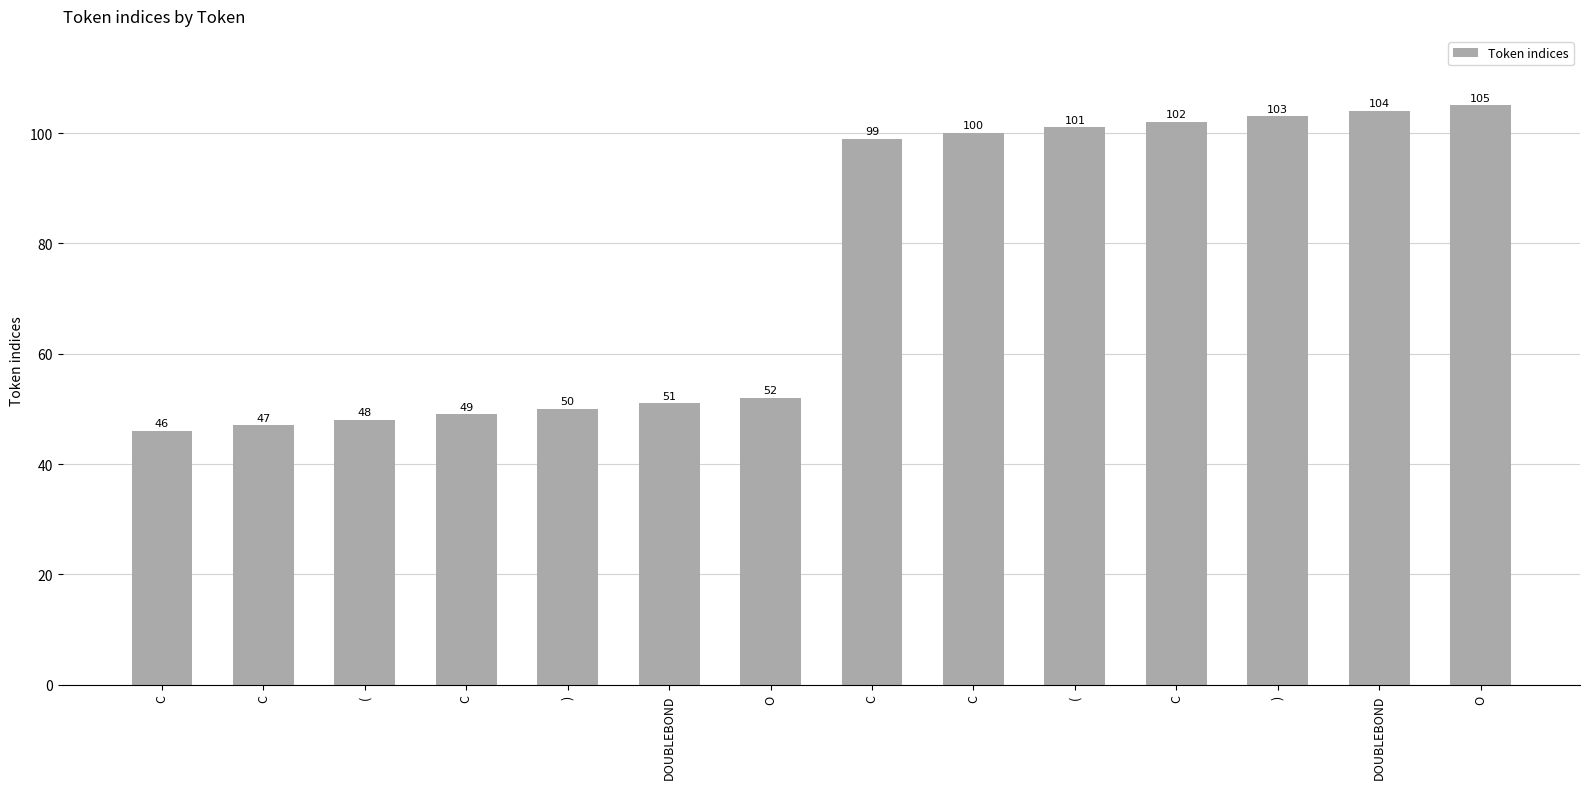

Reading right to left, transcribe all the data shown in this chart.

O=105	DOUBLEBOND=104	)=103	C=102	(=101	C=100	C=99	O=52	DOUBLEBOND=51	)=50	C=49	(=48	C=47	C=46